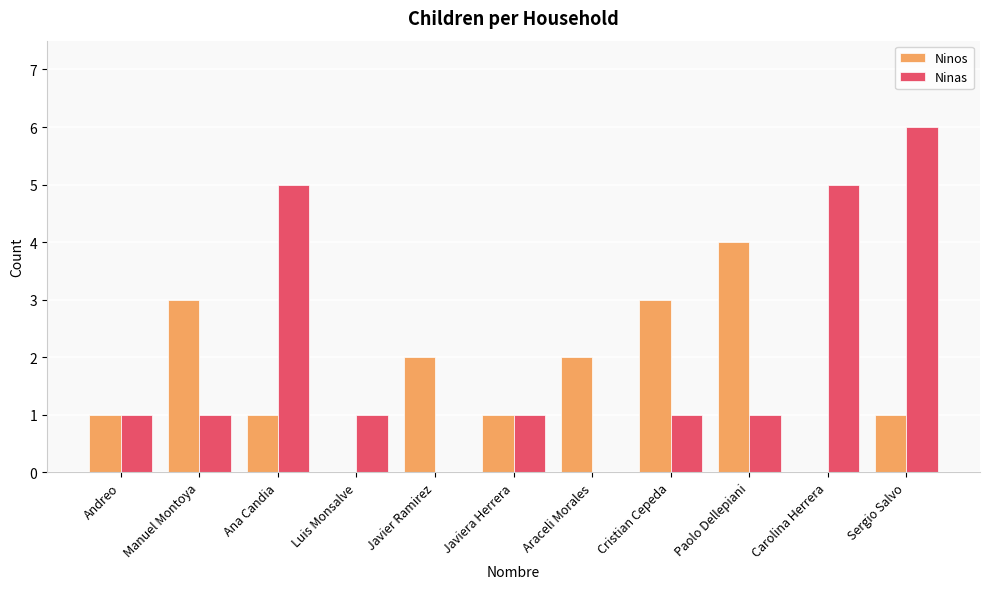

The Ninas series shows 1 at Cristian Cepeda. True or false?

True